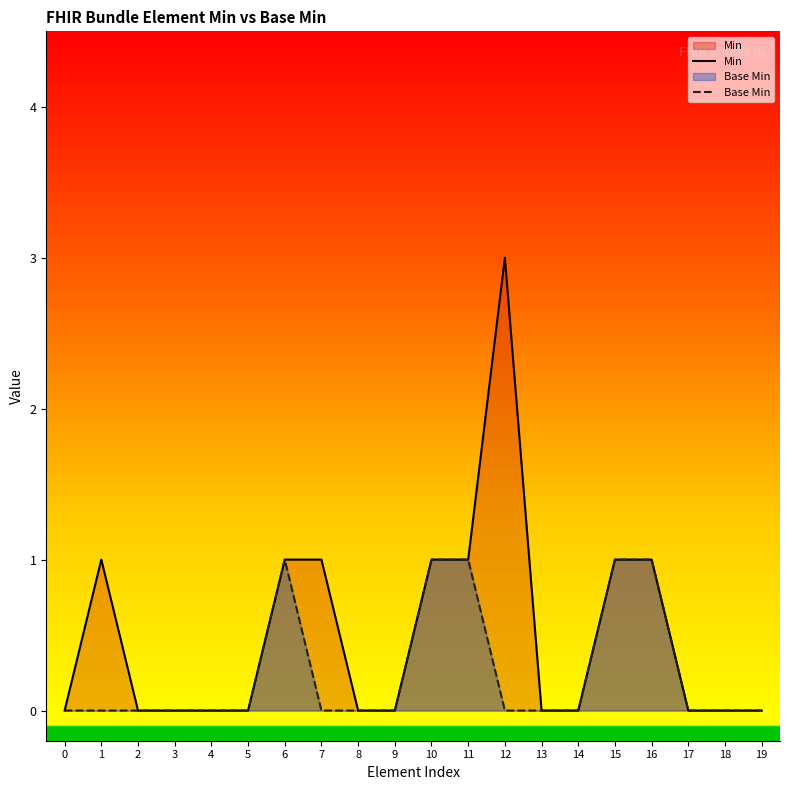

Is it true that Min equals 0 at 16?

False